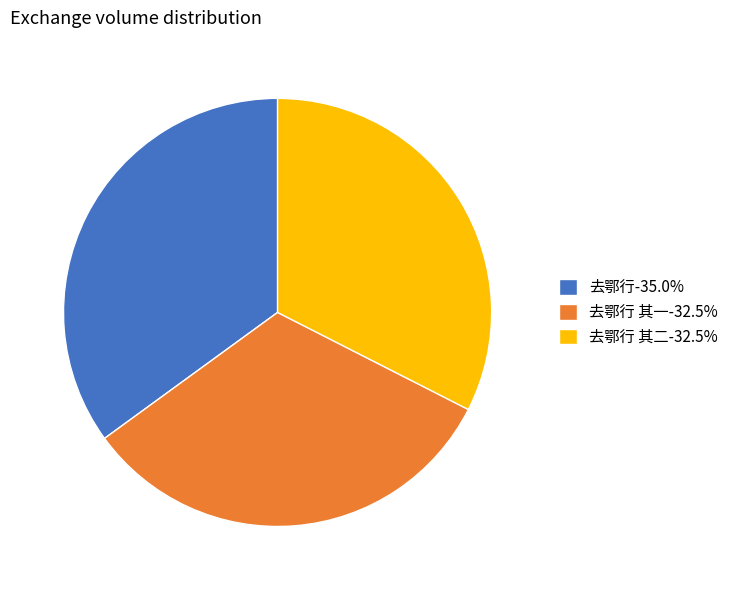

What is the ratio of the value at 去鄂行 其一-32.5% to the value at 去鄂行 其二-32.5%?

1.0